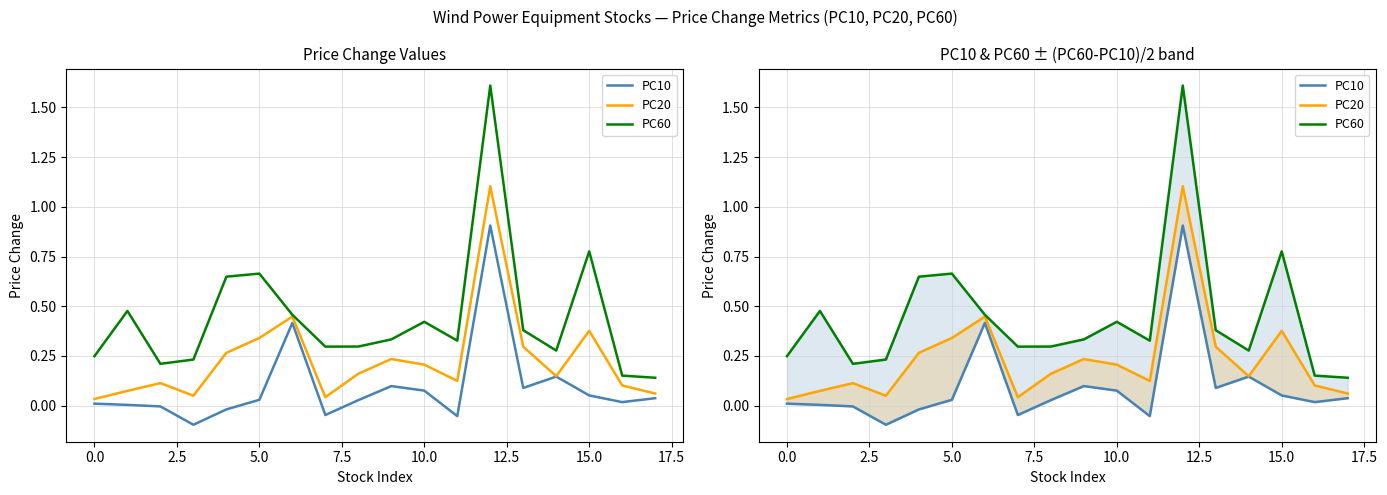

At 13, list the series in order from smallest to largest.

PC10, PC20, PC60